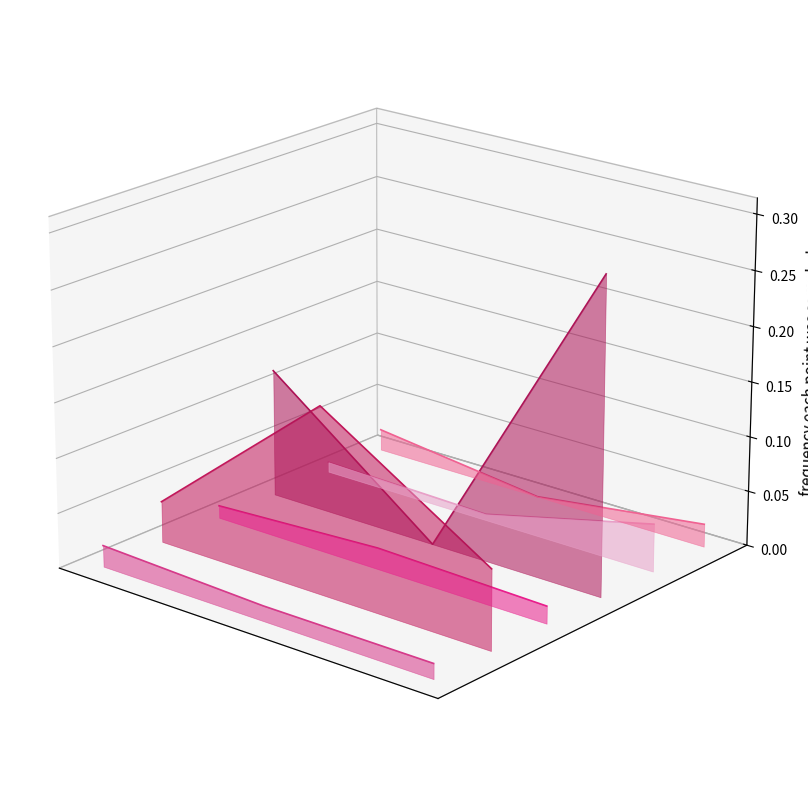

Is the value of col_6 at 2 greater than the value of col_1 at 2?

Yes